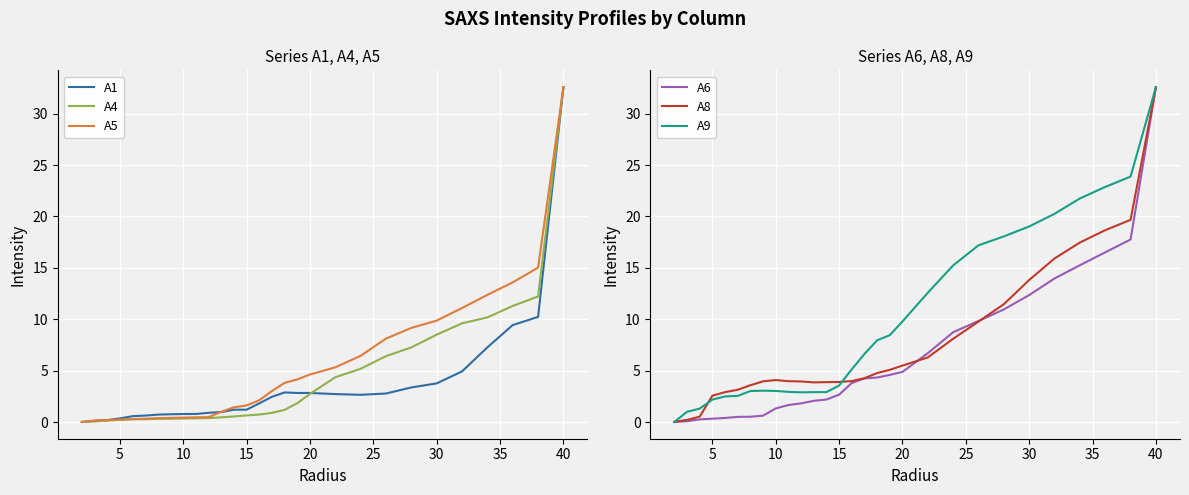

True or false: A4 and A8 intersect in this chart.

False